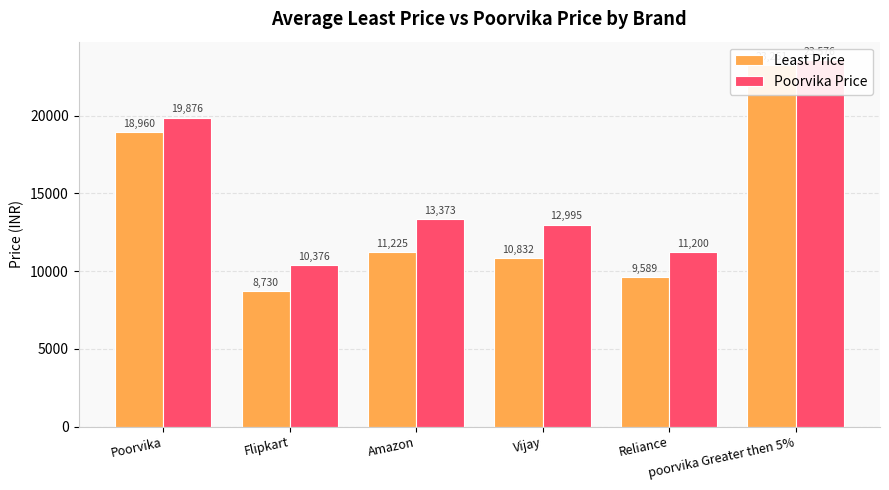

What is the sum of all Least Price values?

82597